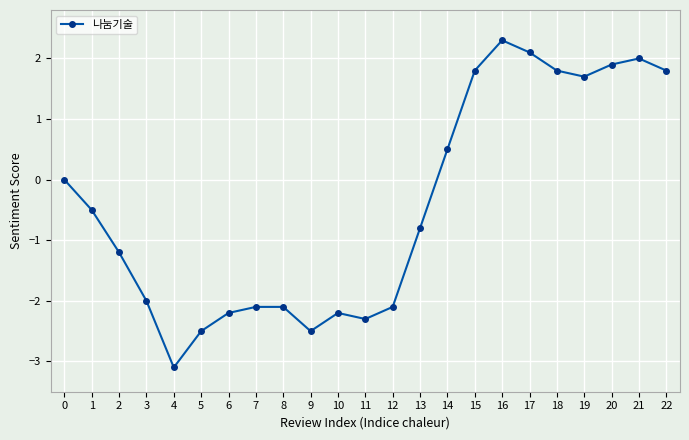

True or false: the data has more than 0 interior local peaks.

True